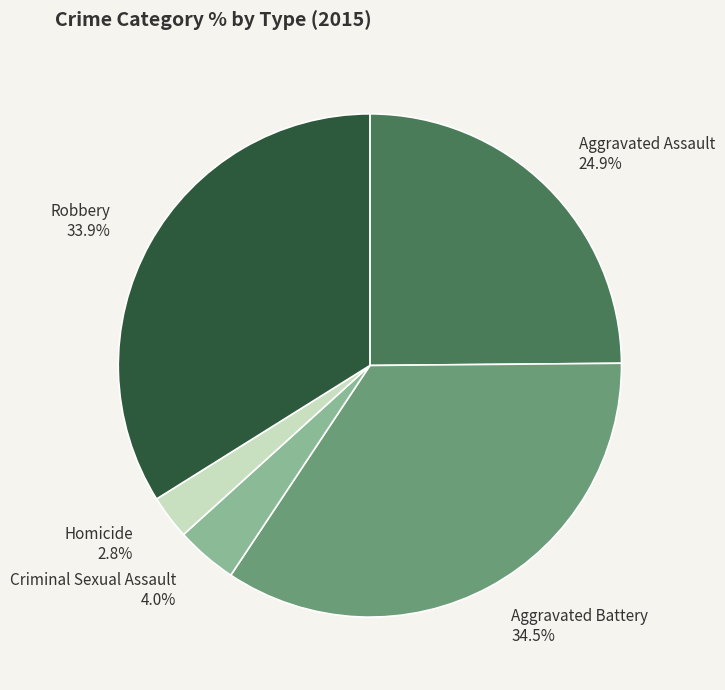

What is the smallest slice in the pie chart?

Homicide